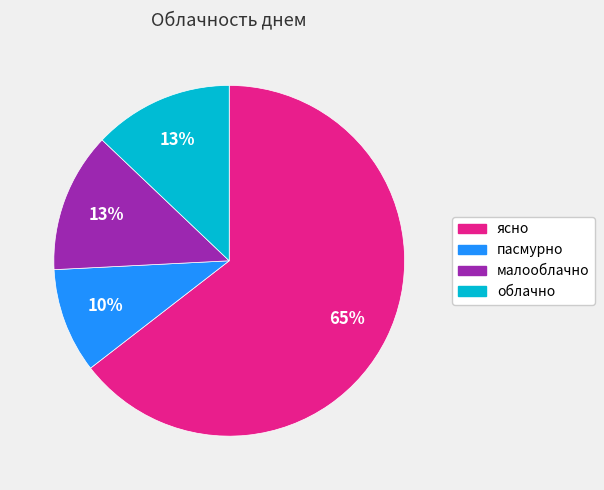

True or false: малооблачно accounts for 13% of the total.

True